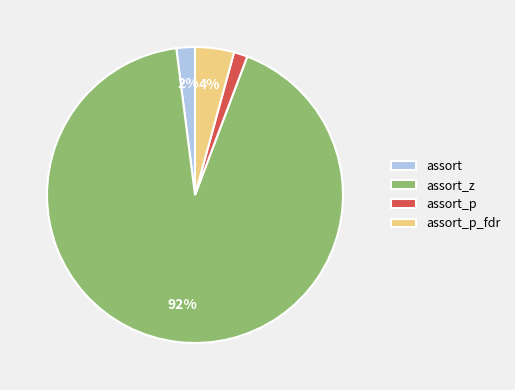

What percentage is the assort_p slice, to the nearest percent?

1%